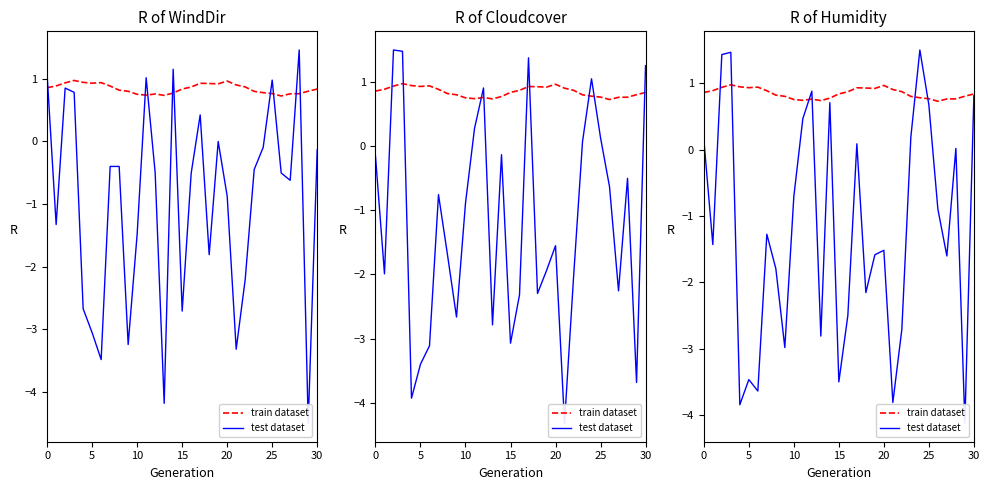

Read the train dataset value at 20.

0.9